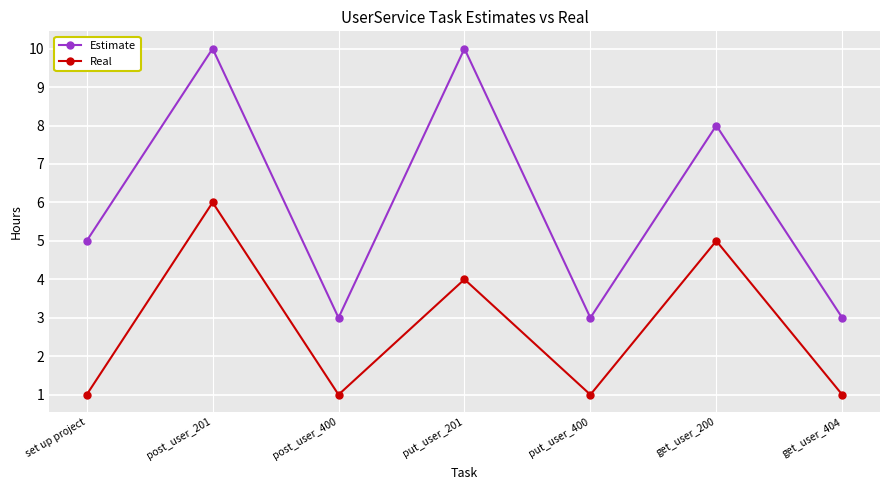

At which label is Estimate closest to 6?

set up project